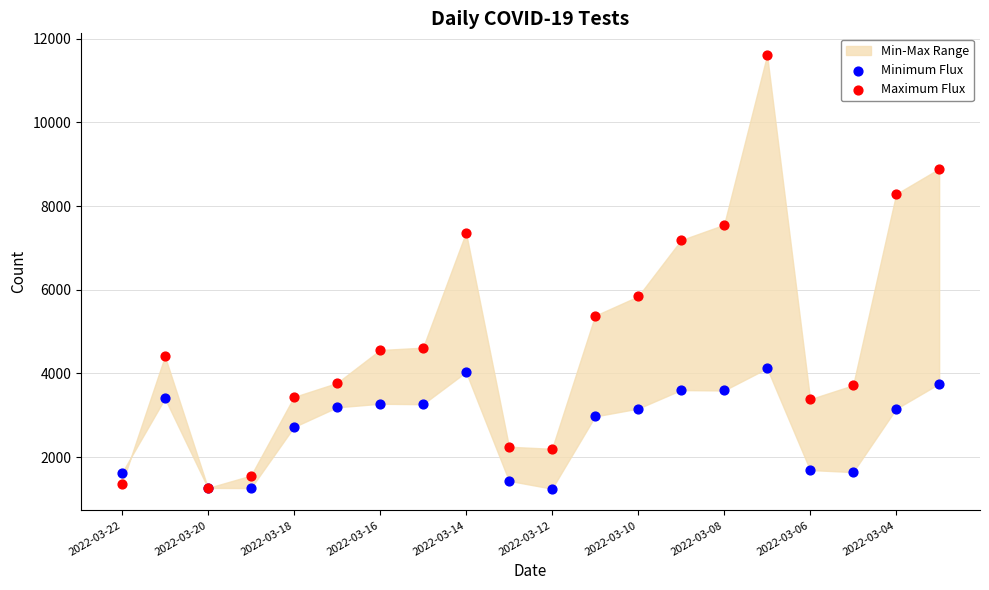

In the Maximum Flux series, what Y value is closest to 6436?

5840